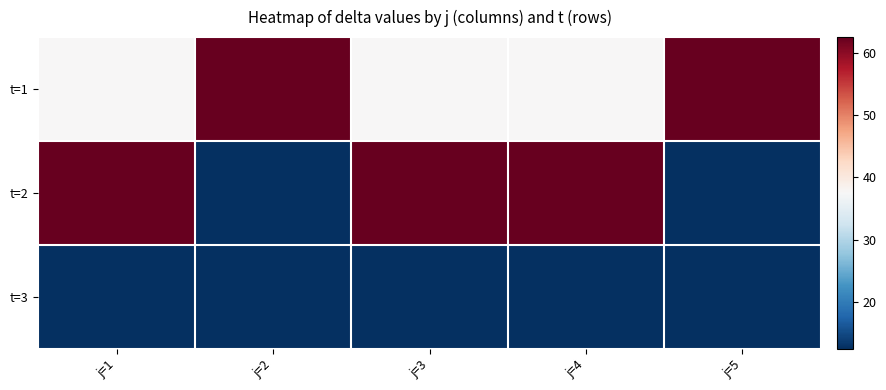

Reading left to right, list all the values displayed in this chart.

t=1: j=1=37.5	j=2=62.5	j=3=37.5	j=4=37.5	j=5=62.5
t=2: j=1=62.5	j=2=12.5	j=3=62.5	j=4=62.5	j=5=12.5
t=3: j=1=12.5	j=2=12.5	j=3=12.5	j=4=12.5	j=5=12.5